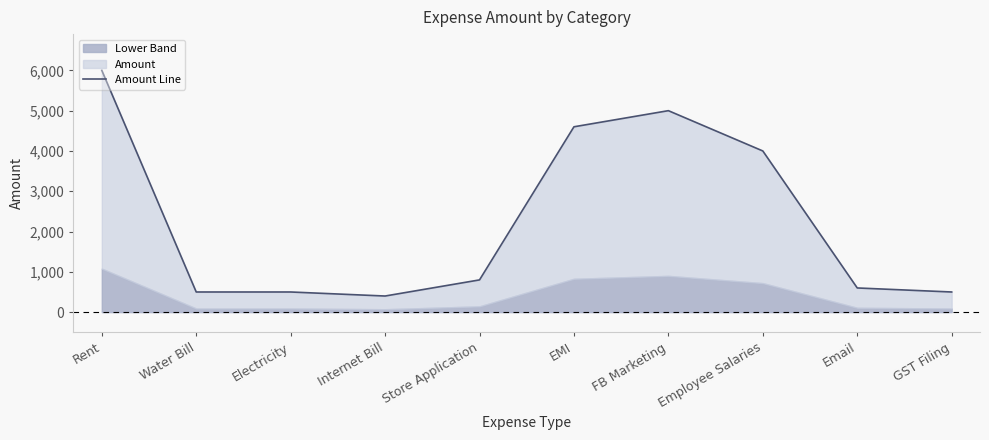

Between Electricity and GST Filing, which is larger?

Electricity